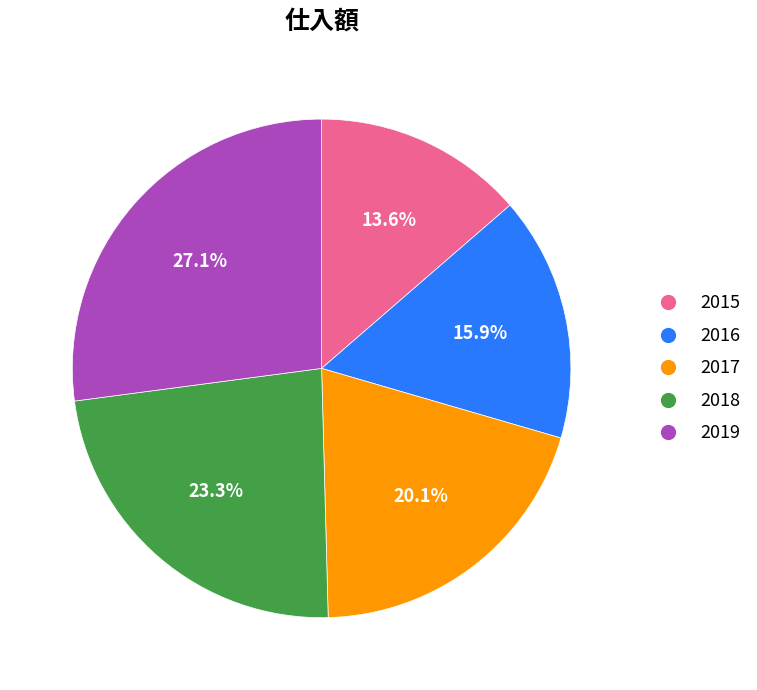

Approximately how many times larger is the value at 2016 compared to 2019?

0.6